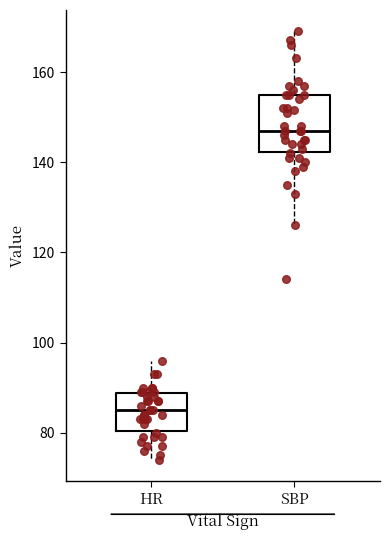

Where does the lower whisker of the box for HR end on the y-axis? The values are not printed on the chart, so give them approximately, as read against the axis.

74